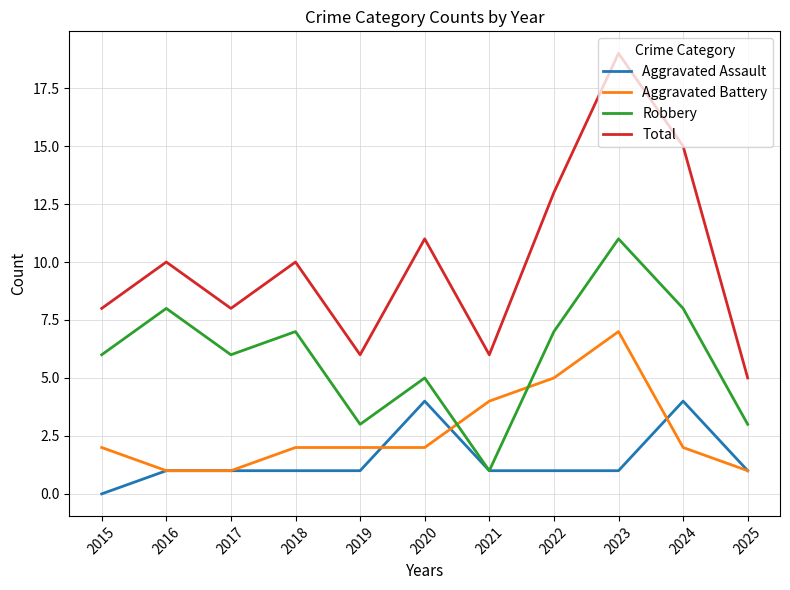

At which label does Robbery reach its minimum?

2021